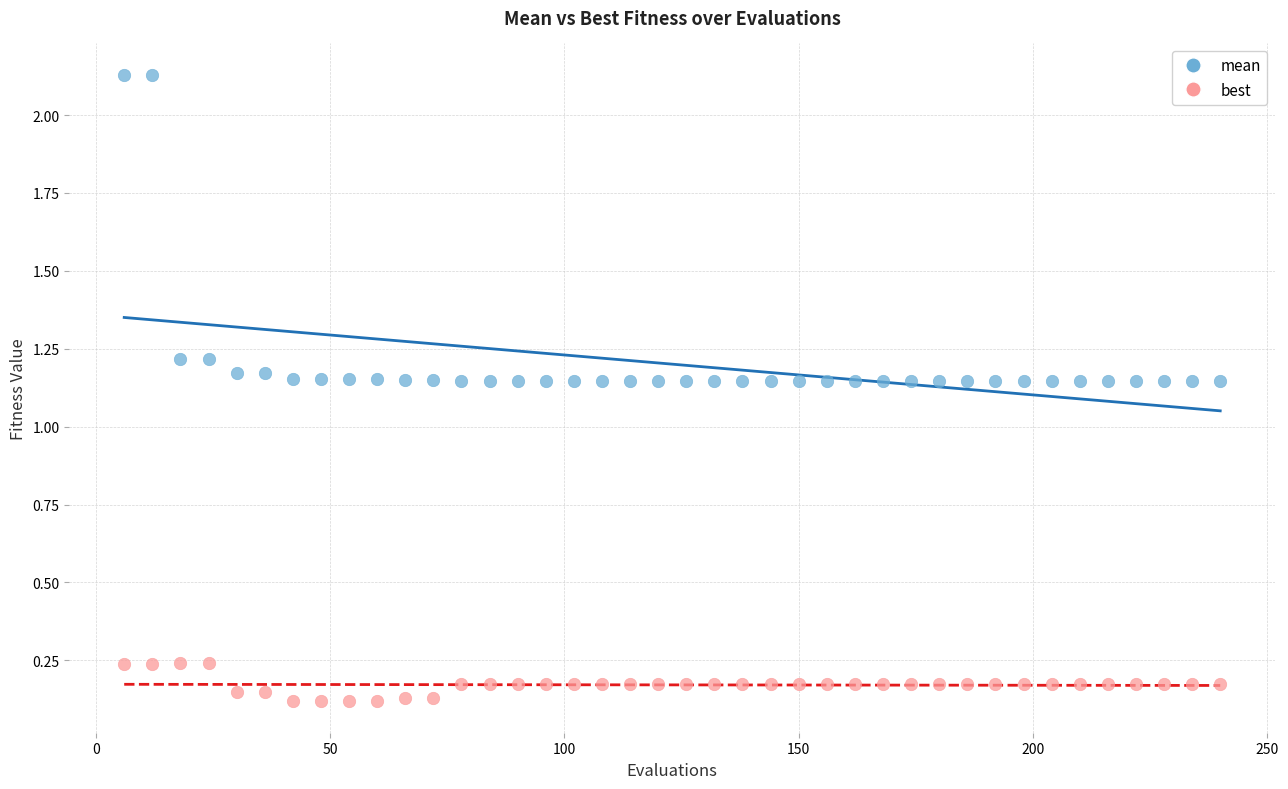

What is the X range (max minus min) for the scatter plot?

234.0